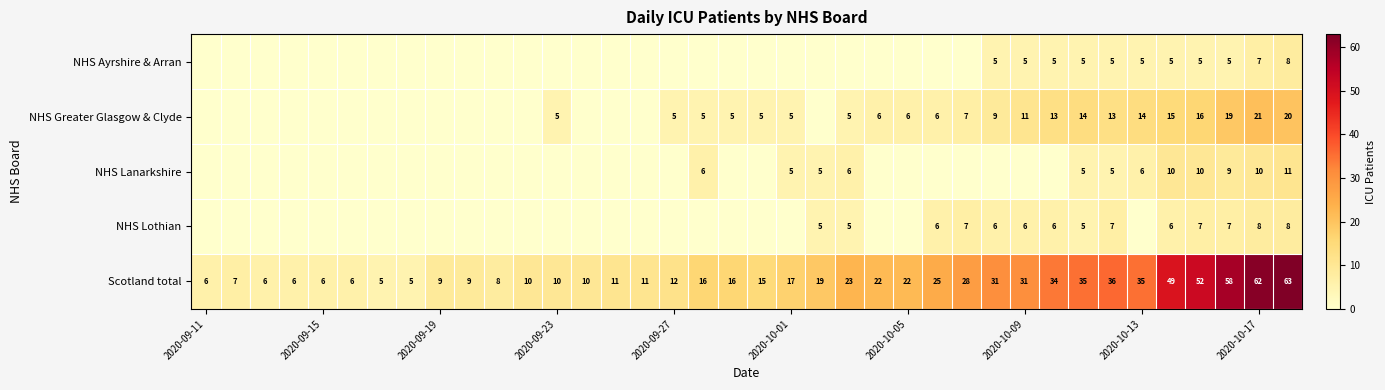

At how many categories does at least one series exceed 28?

11